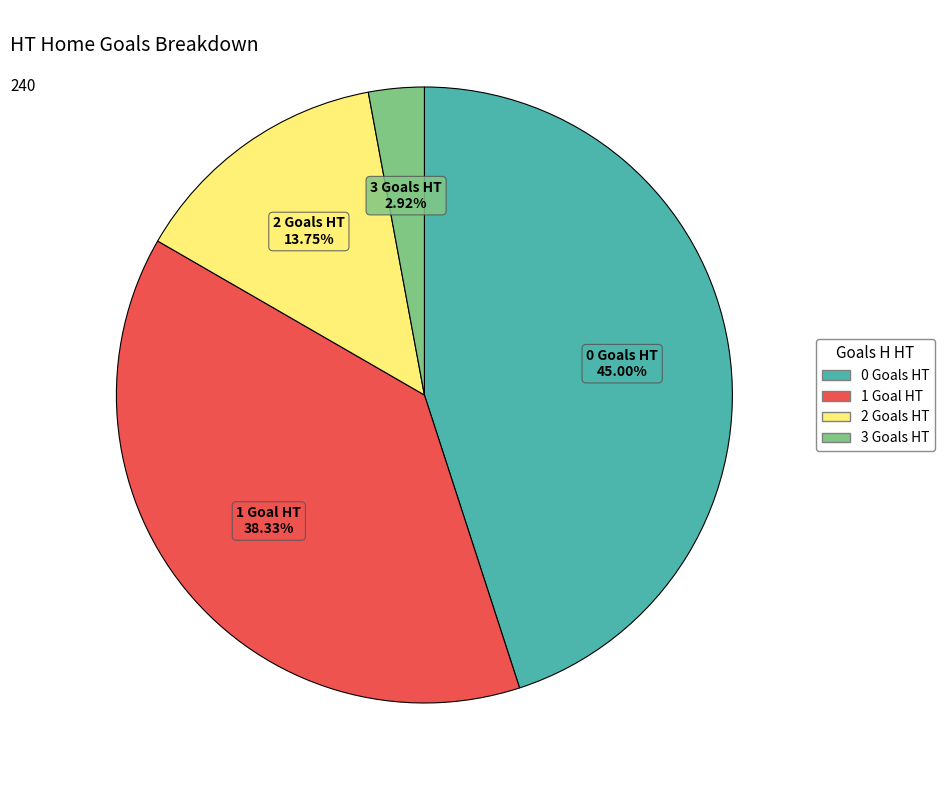

How many segments does this pie chart have?

4